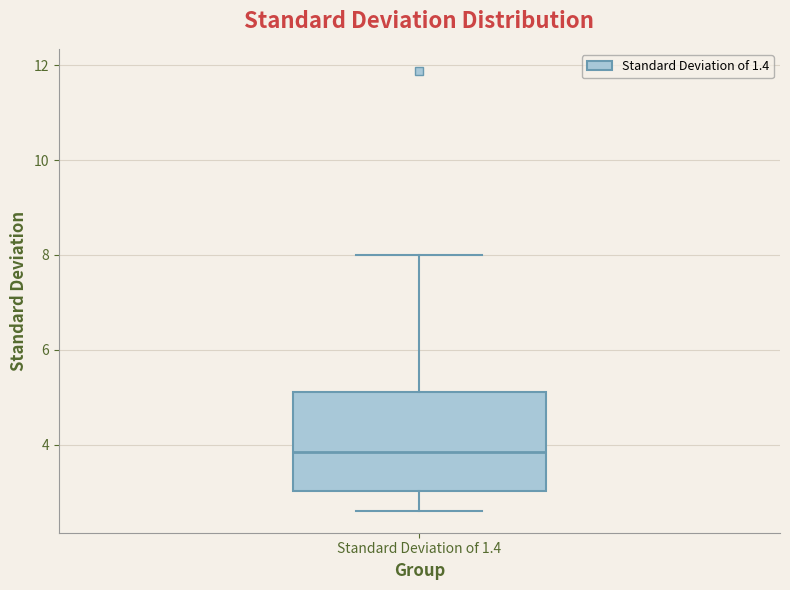

Transcribe this box plot: give where the median line is, the range the box spans, and where the two whiskers end, as read against the y-axis. The values are not printed on the chart, so give them approximately, as read against the axis.

median 3.8, box 3.0 to 5.2, whiskers 2.6 to 8.0